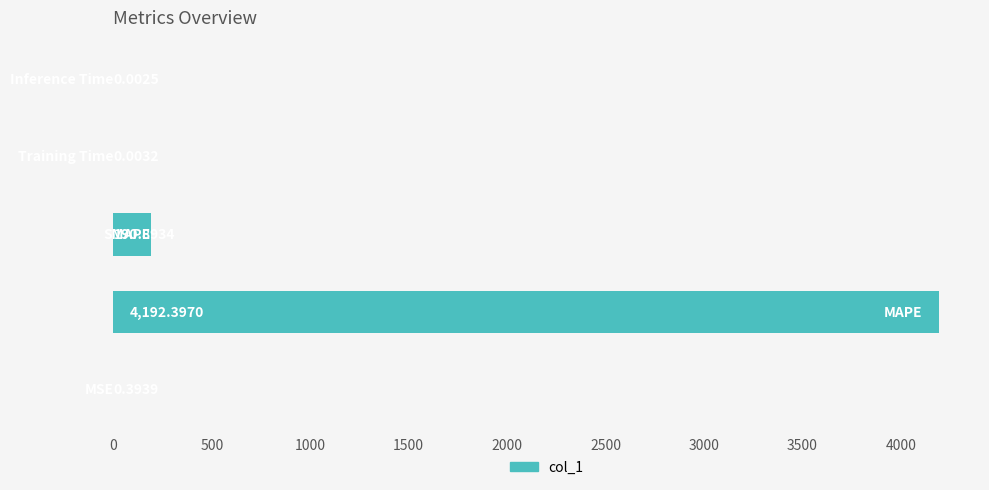

What is the sum of all values?

4383.7